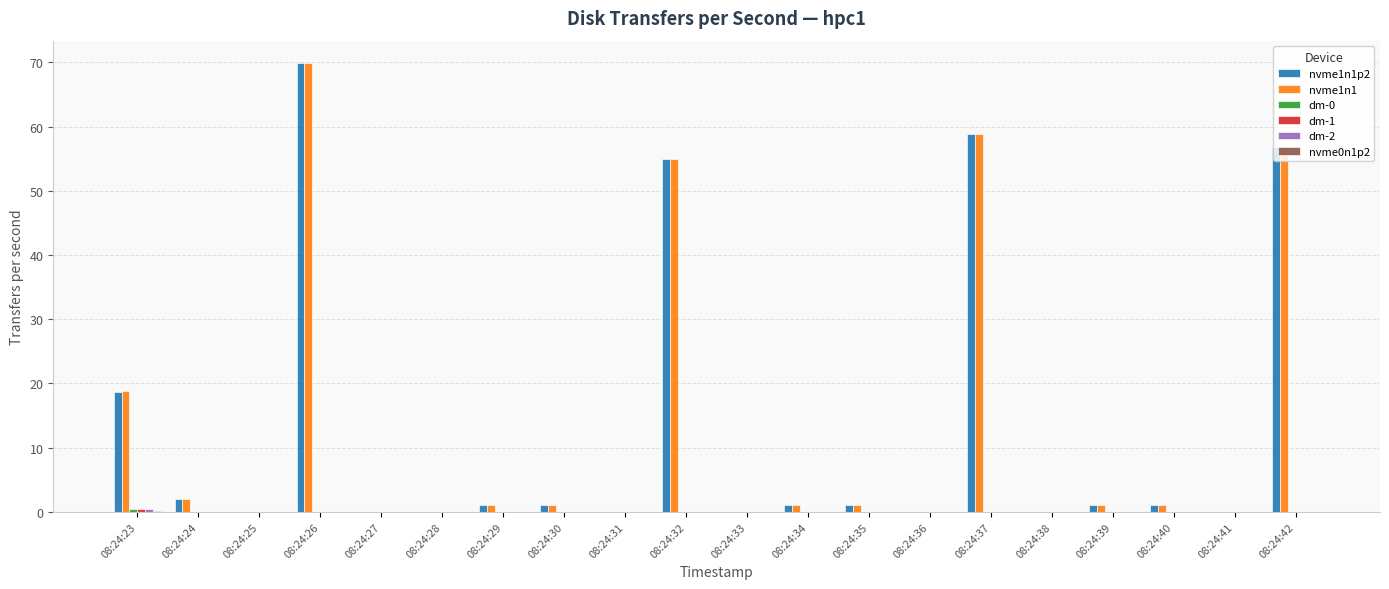

What is the total value across all series at 08:24:37?

117.8